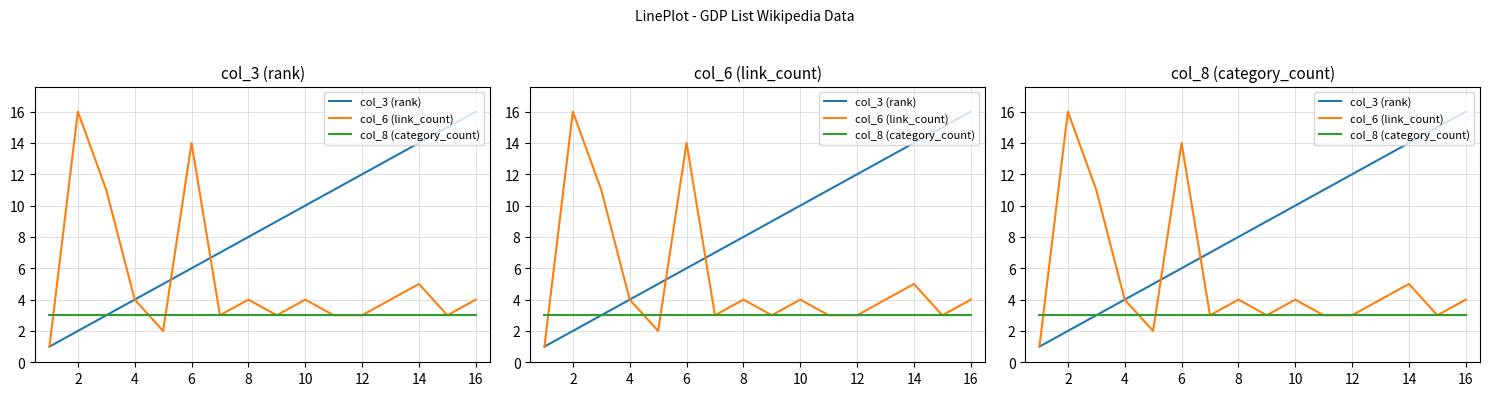

How many lines are shown in the chart?

3